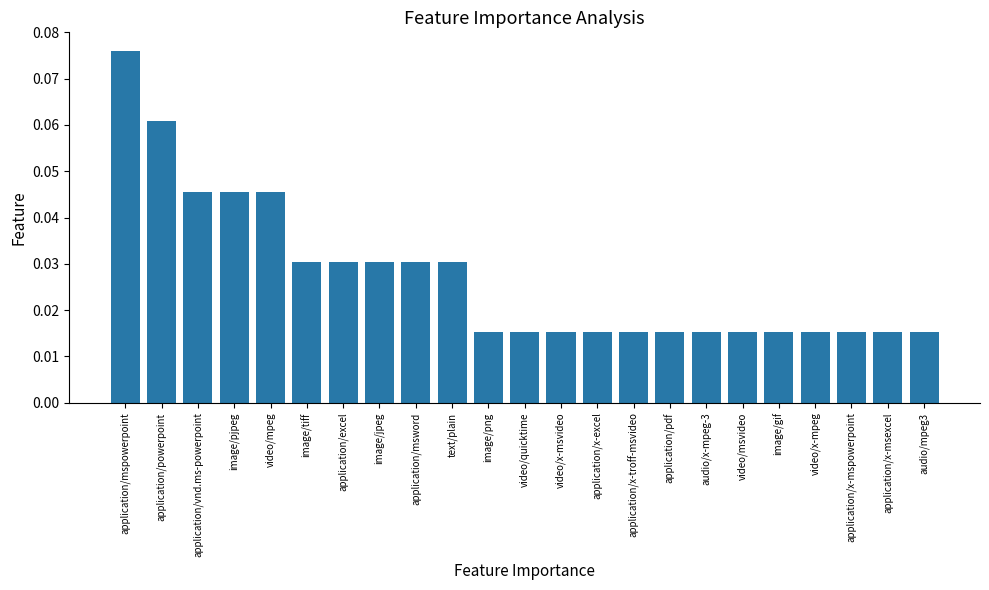

What position from the left is image/gif?

19